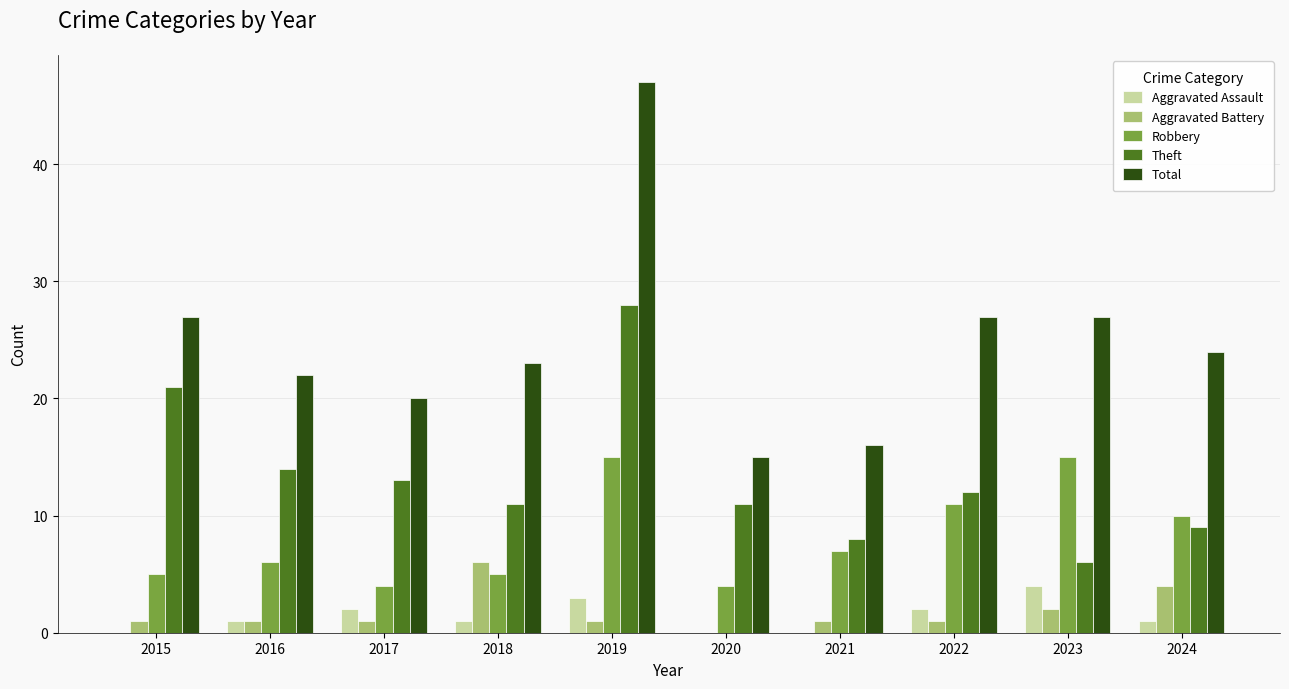

Which series changed the most between 2021 and 2022?

Total